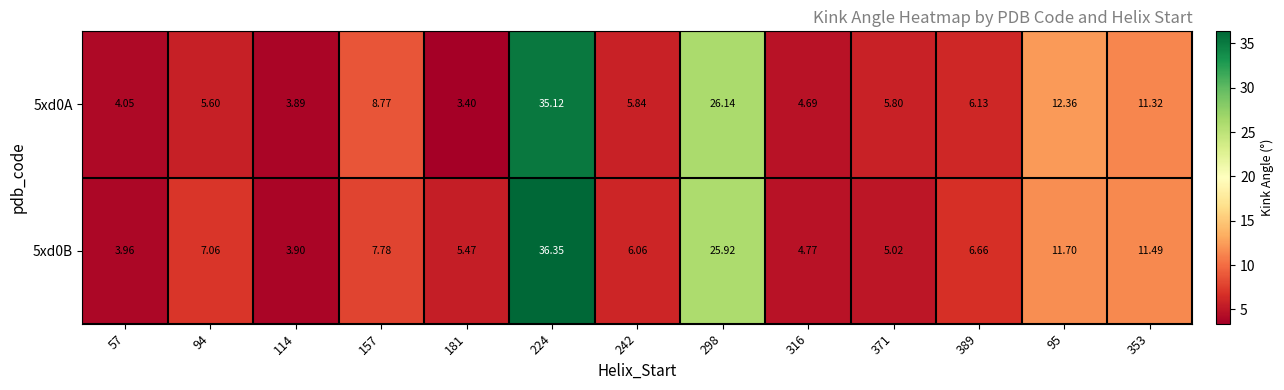

How many categories are shown in the chart?

13